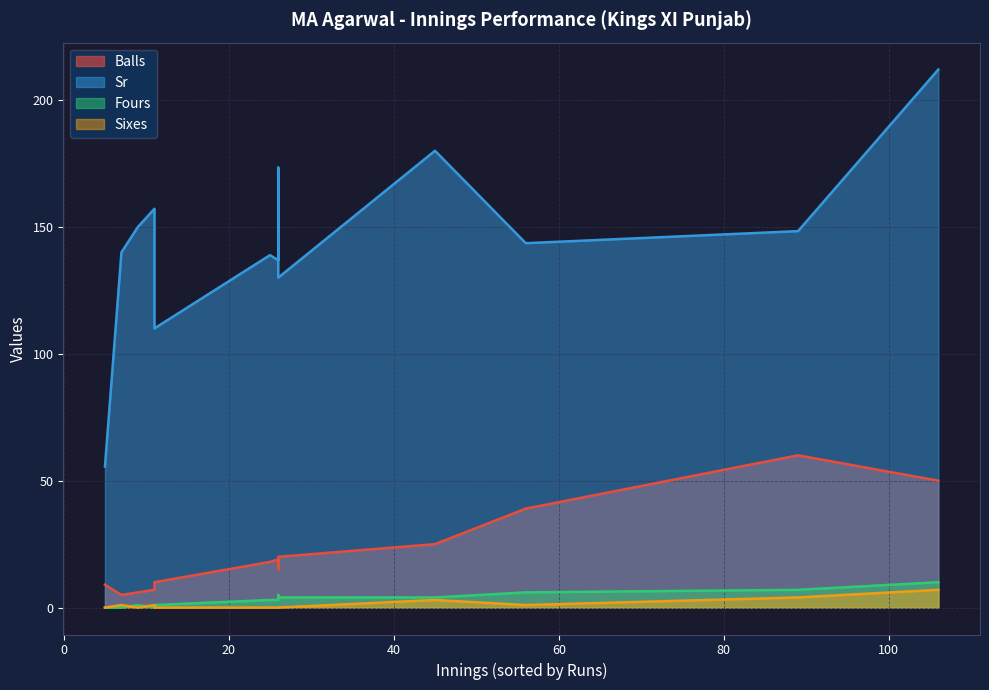

At how many categories does at least one series exceed 30?

13